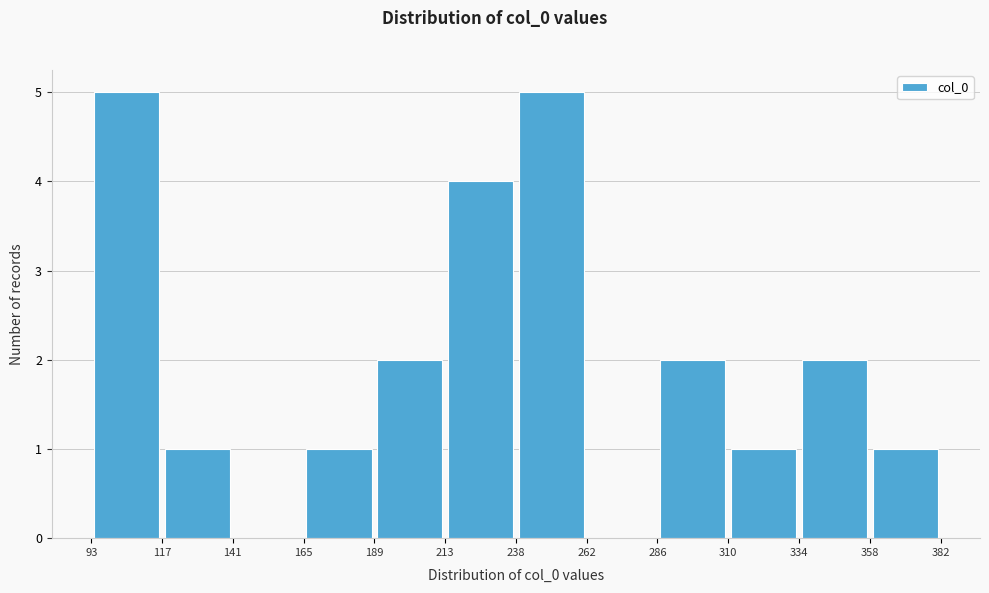

How tall is the bar that spans 189 to 213 on the x-axis? The values are not printed on the chart, so give them approximately, as read against the axis.

2